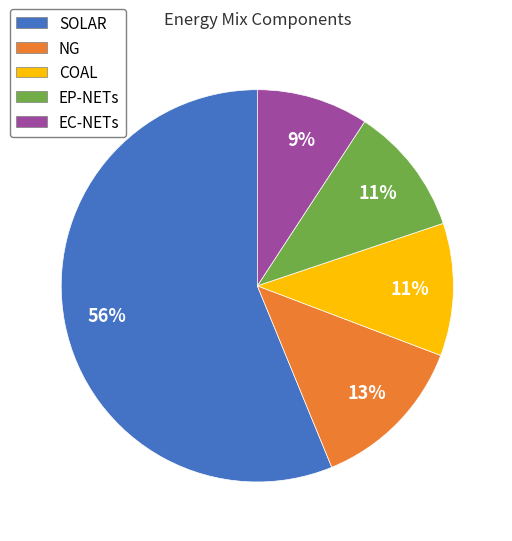

To the nearest percent, what is the average slice percentage?

20%